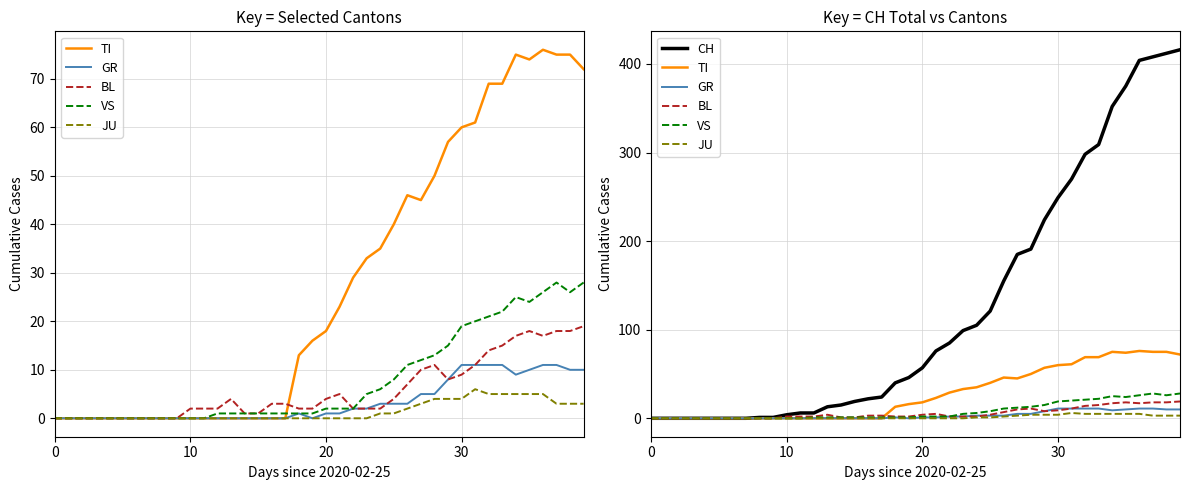

What is the difference between the second highest and second lowest values in the GR series?

11